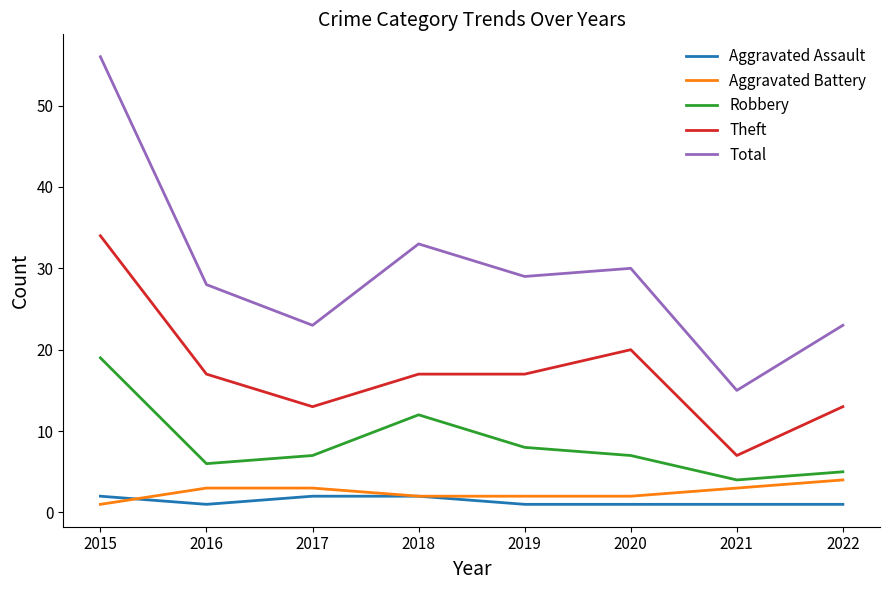

At which category does the chart reach its peak across all series?

2015